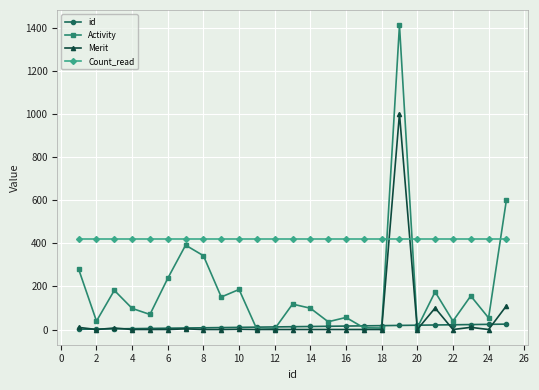

True or false: id and Count_read intersect in this chart.

False